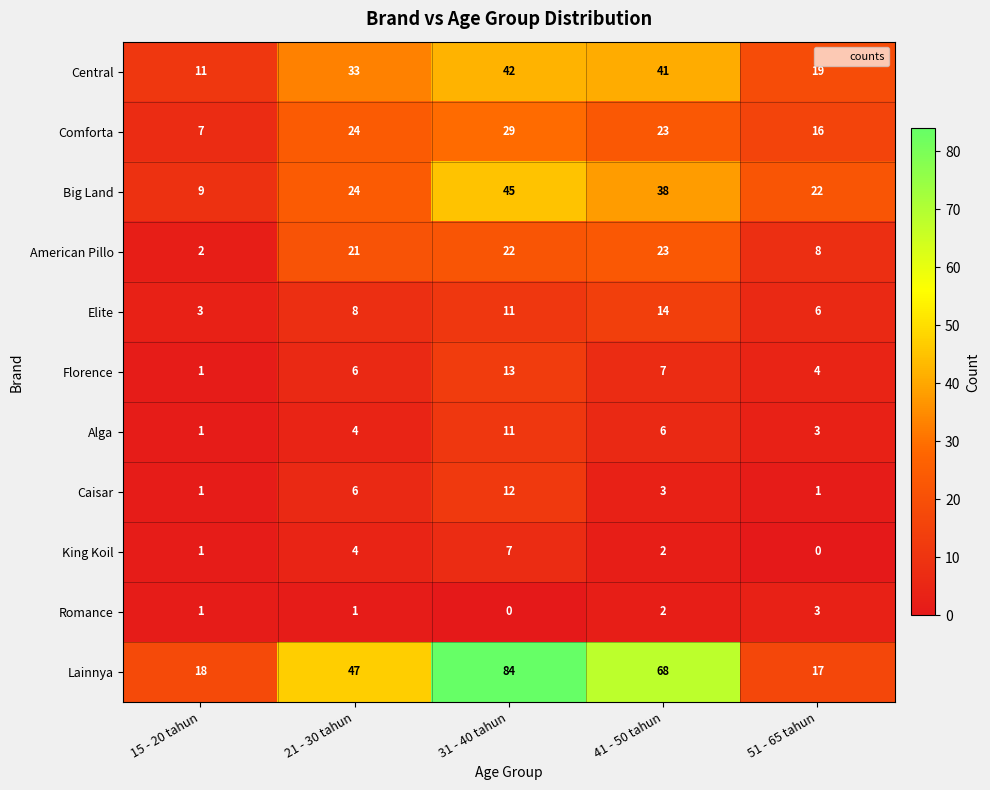

Count the number of categories in the chart.

5